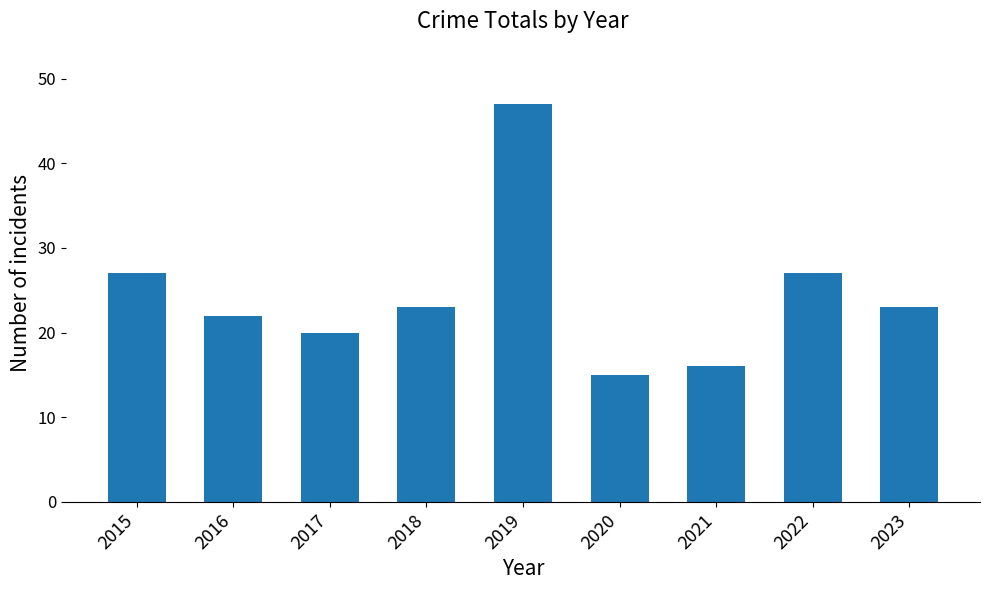

At which label does the data first exceed 23?

2015